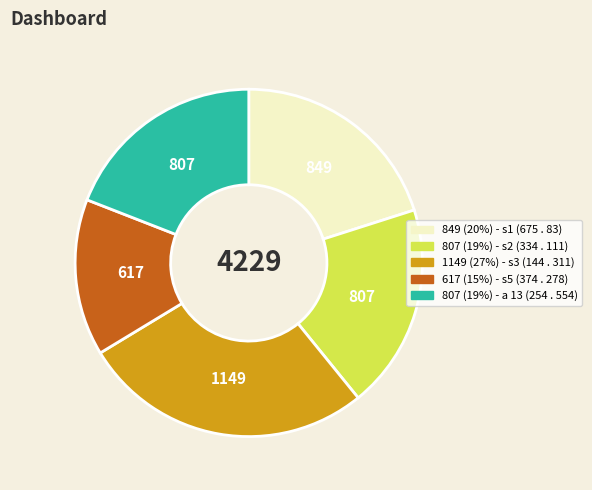

Does any single category account for the majority?

No